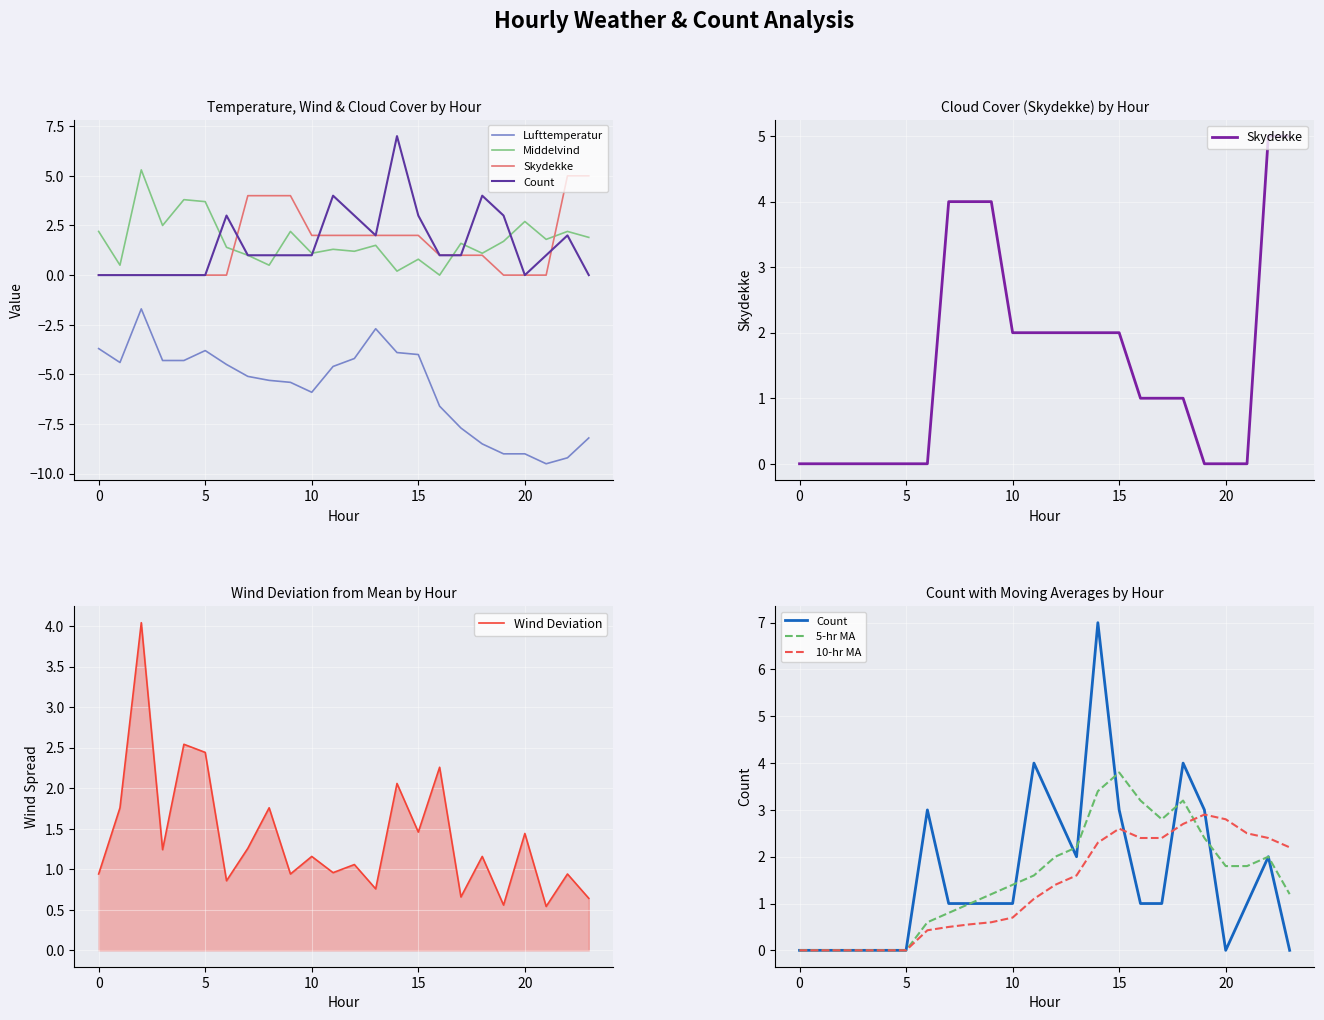

Reading left to right, extract all data points from this chart.

Lufttemperatur: -3.7	-4.4	-1.7	-4.3	-4.3	-3.8	-4.5	-5.1	-5.3	-5.4	-5.9	-4.6	-4.2	-2.7	-3.9	-4.0	-6.6	-7.7	-8.5	-9.0	-9.0	-9.5	-9.2	-8.2
Middelvind: 2.2	0.5	5.3	2.5	3.8	3.7	1.4	1.0	0.5	2.2	1.1	1.3	1.2	1.5	0.2	0.8	0.0	1.6	1.1	1.7	2.7	1.8	2.2	1.9
count: 0.0	0.0	0.0	0.0	0.0	0.0	3.0	1.0	1.0	1.0	1.0	4.0	3.0	2.0	7.0	3.0	1.0	1.0	4.0	3.0	0.0	1.0	2.0	0.0
Skydekke: 0.0	0.0	0.0	0.0	0.0	0.0	0.0	4.0	4.0	4.0	2.0	2.0	2.0	2.0	2.0	2.0	1.0	1.0	1.0	0.0	0.0	0.0	5.0	5.0